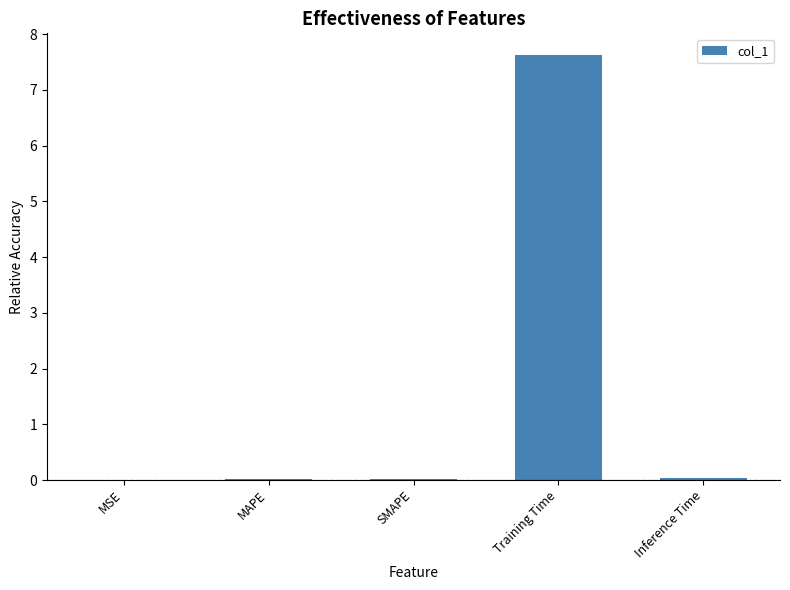

Between Training Time and SMAPE, which is larger?

Training Time